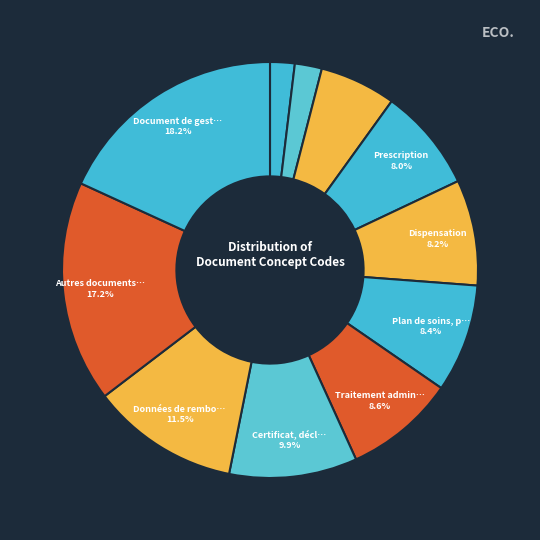

To the nearest percent, what is the difference between the largest and smallest slice percentages?

16%